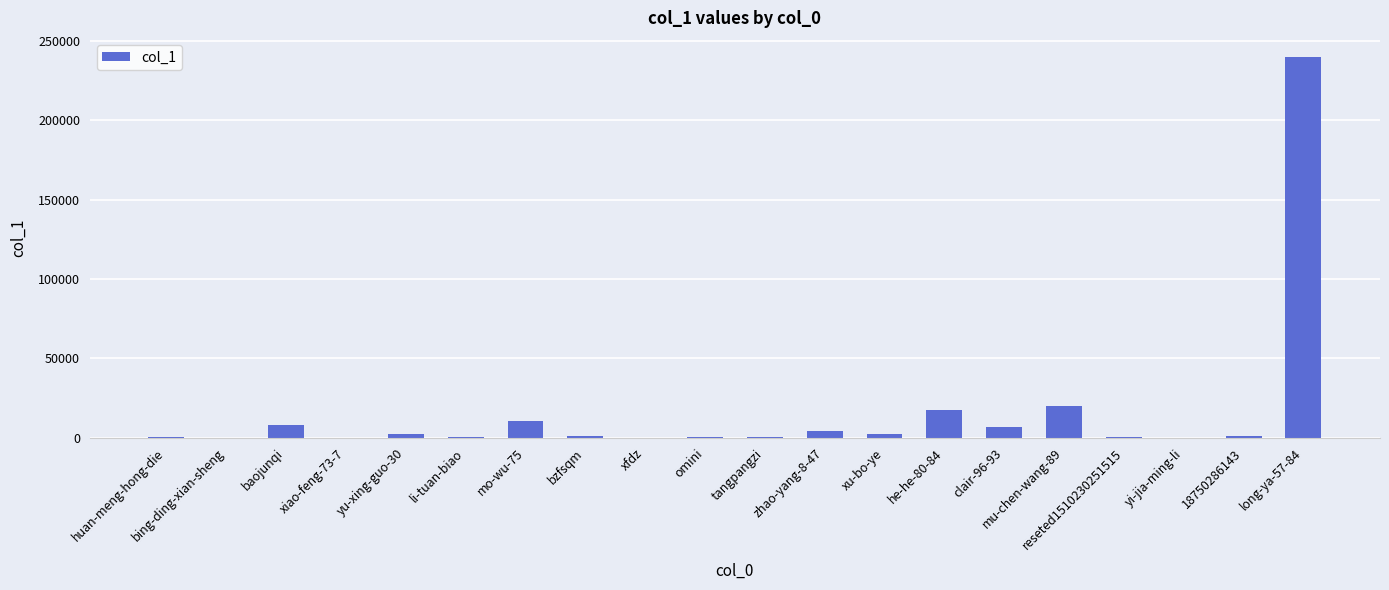

At which category does the chart reach its peak across all series?

long-ya-57-84